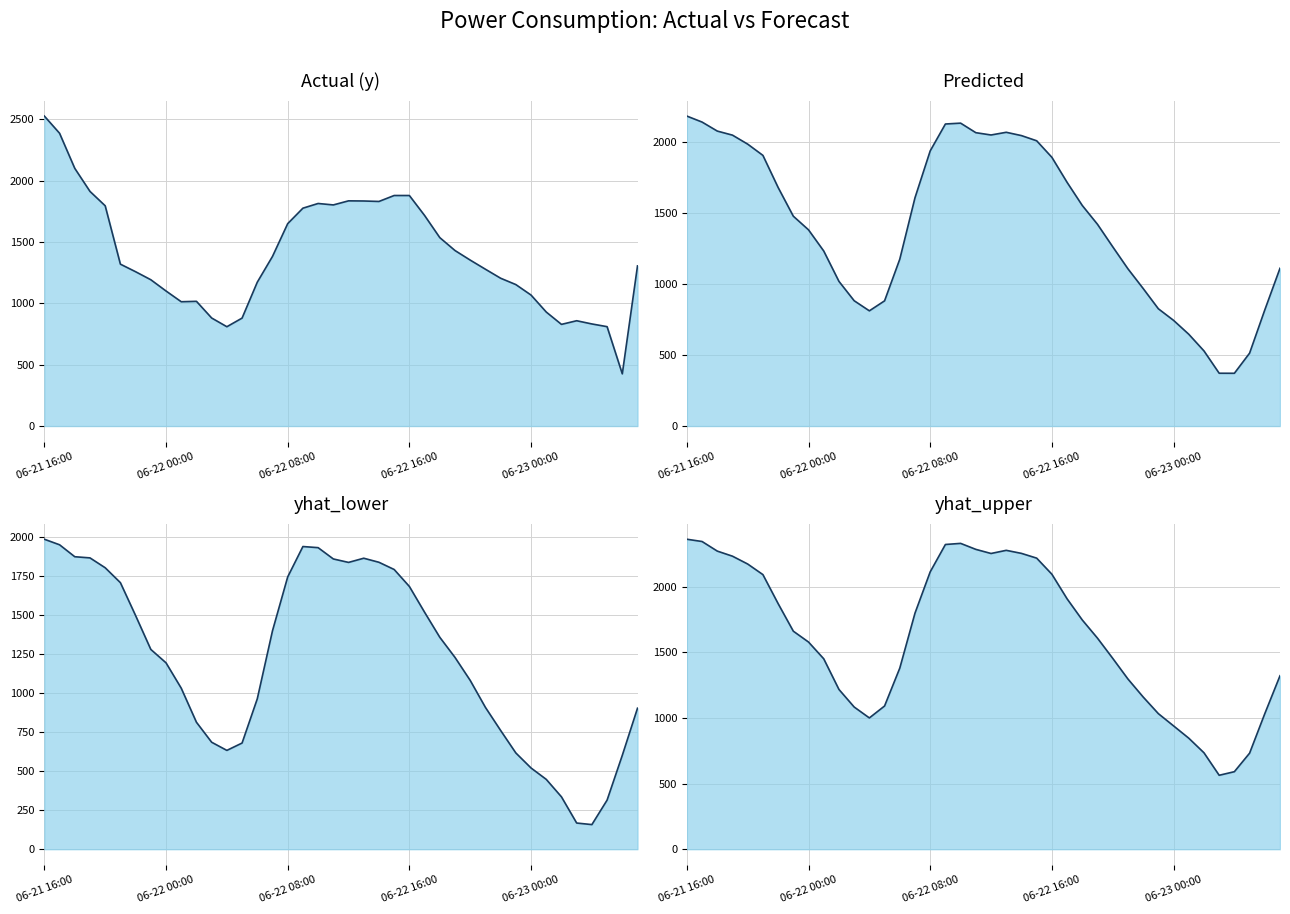

True or false: yhat_upper and Predicted intersect in this chart.

False